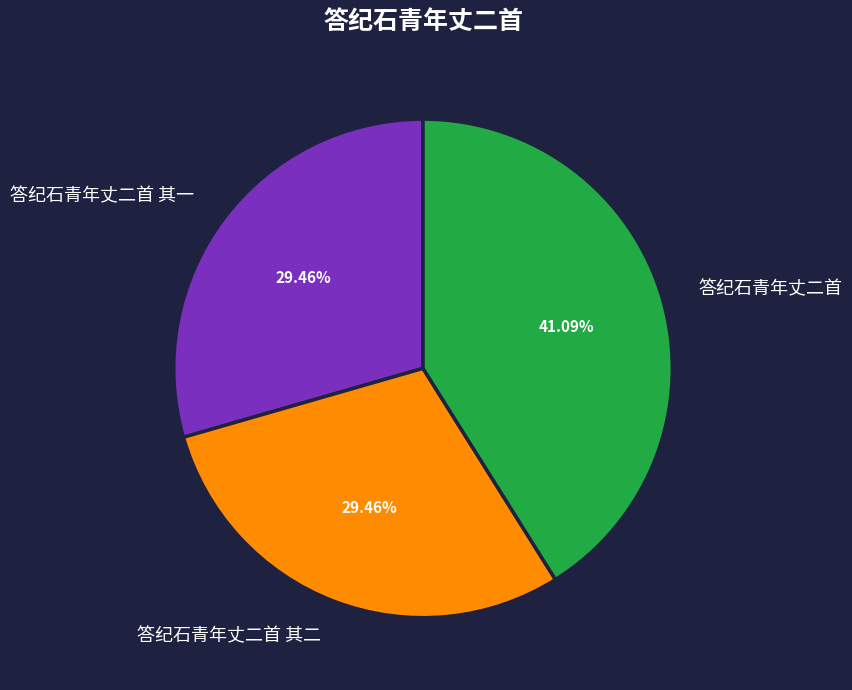

To the nearest percent, what percentage of the pie is 答纪石青年丈二首 其一?

29%